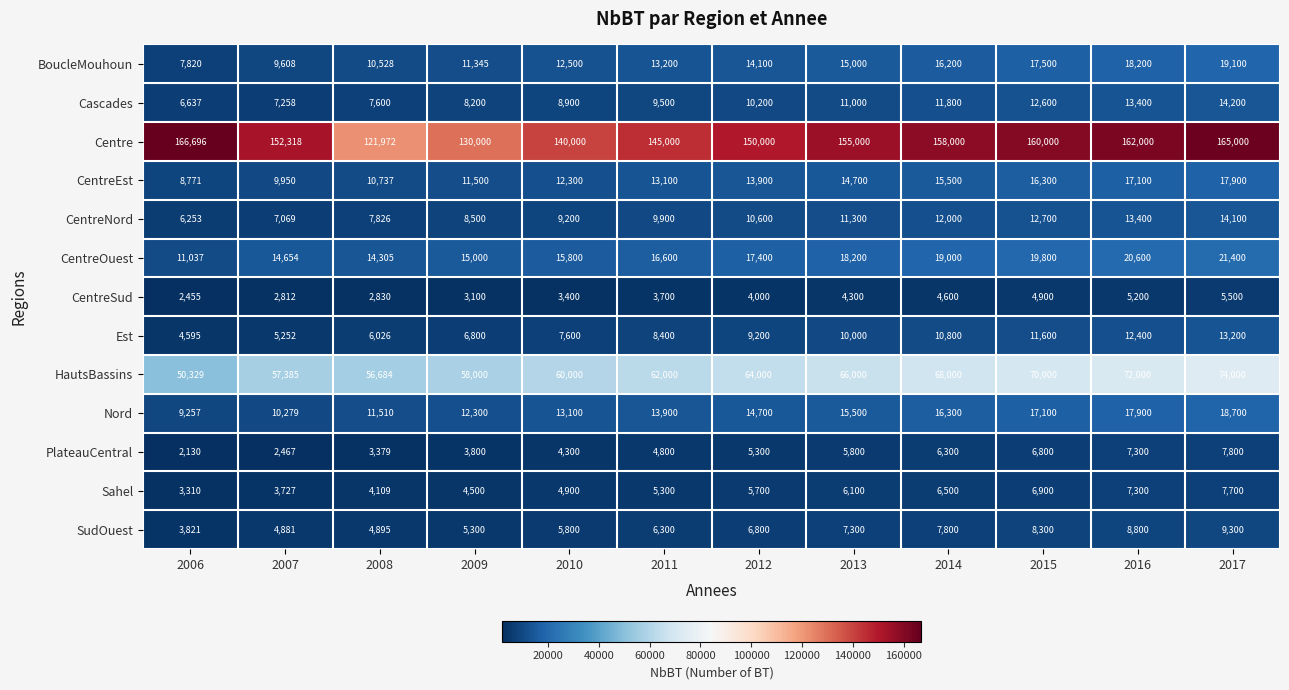

True or false: CentreSud has a value of 2794 at 2013.

False